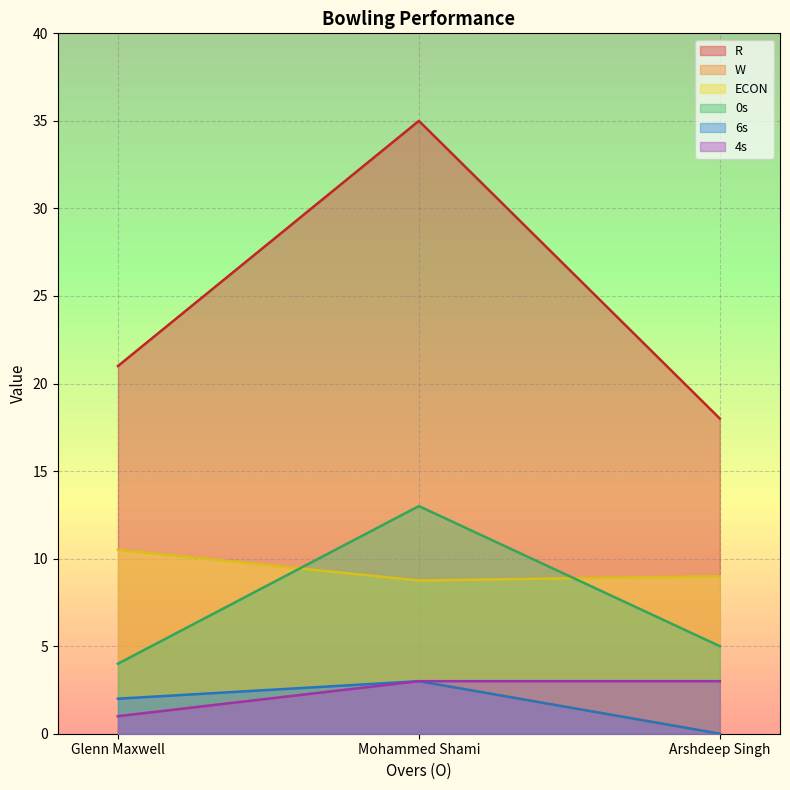

Which category has the lowest value across all series?

Arshdeep Singh